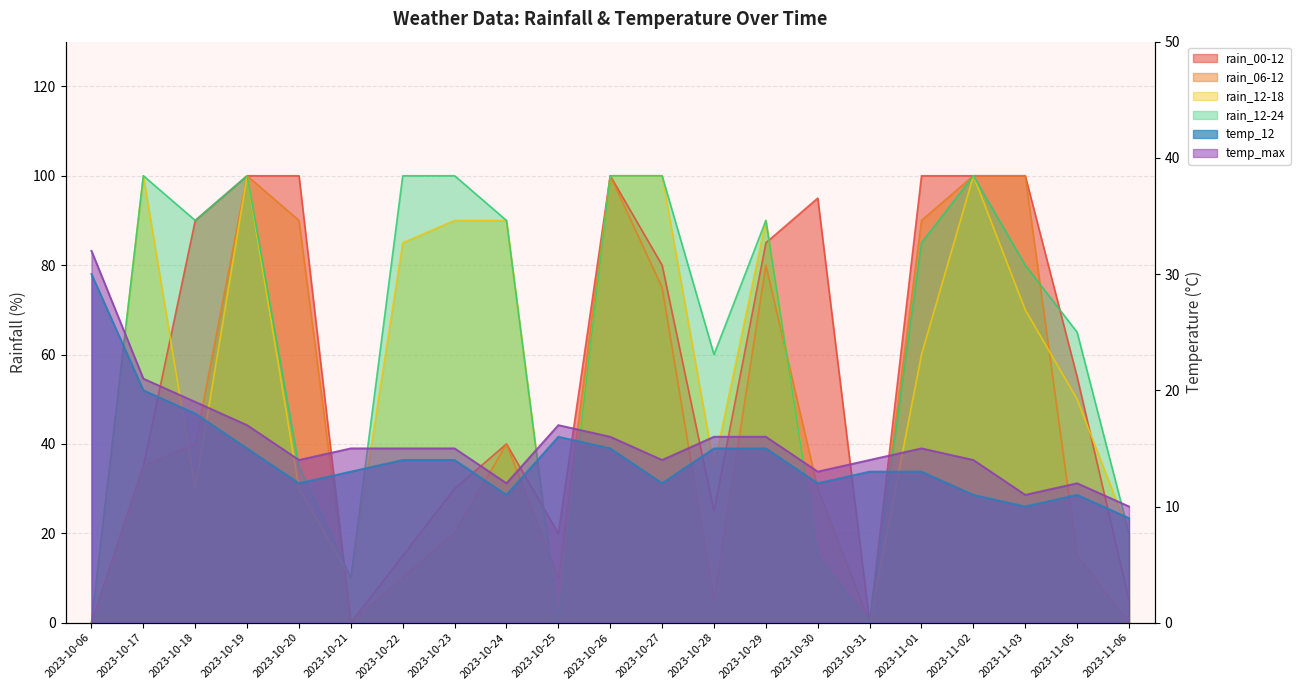

What is the label of the 15th point from the right?

2023-10-22